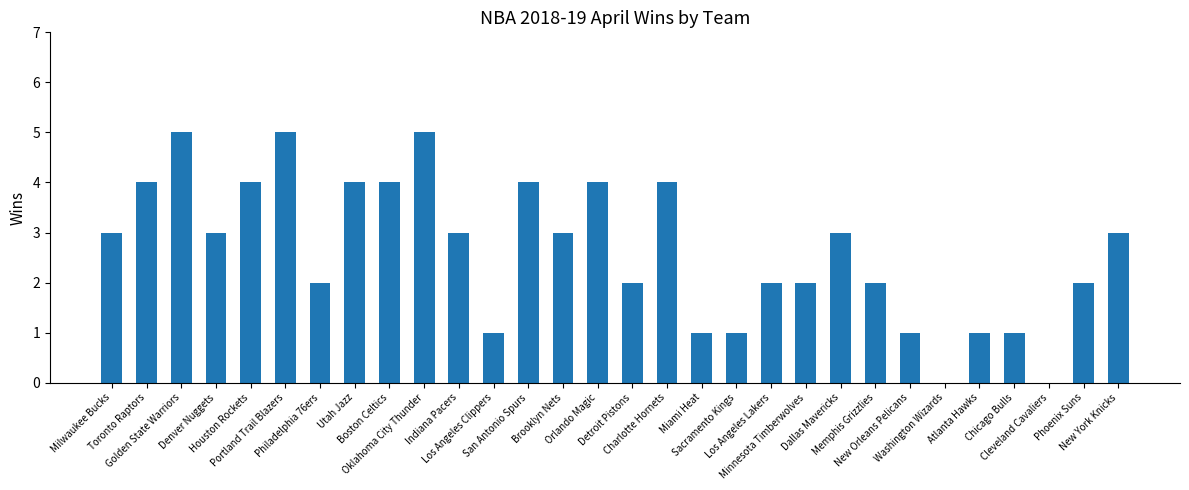

What is the difference between the values at New Orleans Pelicans and Houston Rockets?

3